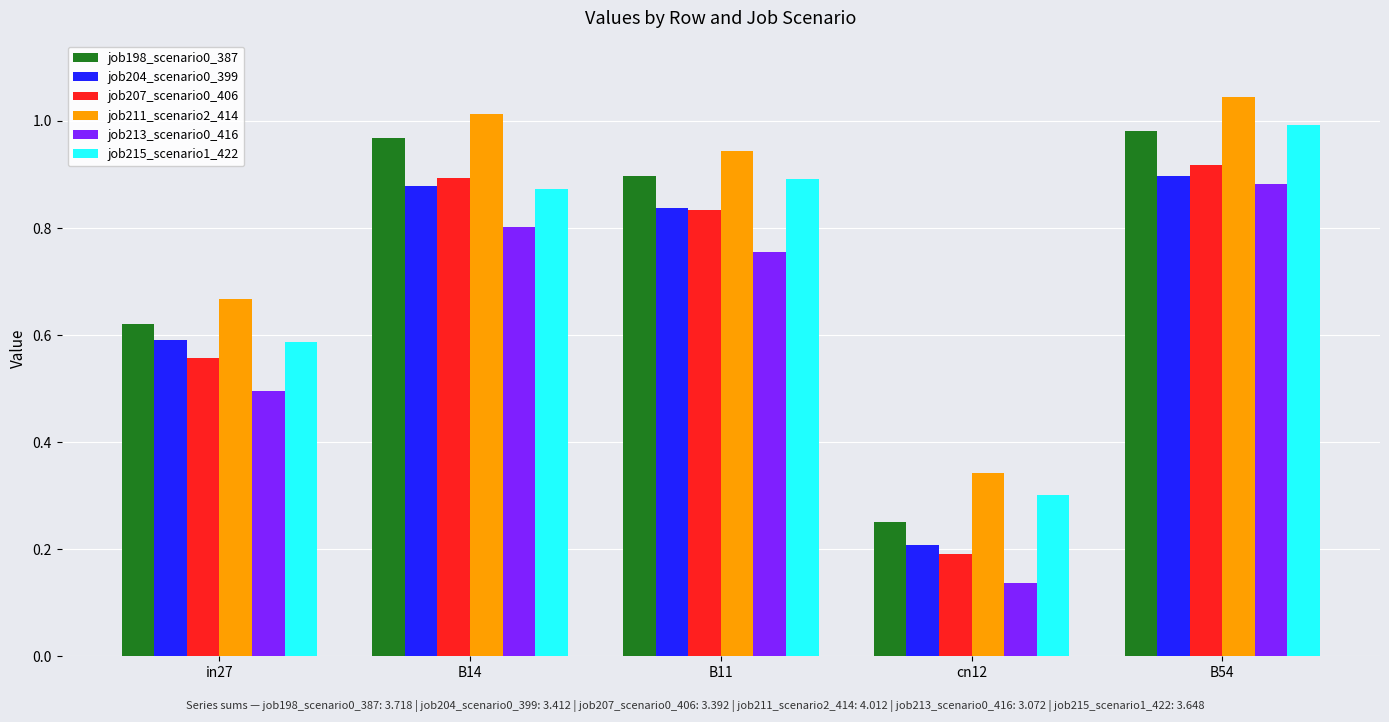

At which label is job207_scenario0_406 closest to 0?

cn12